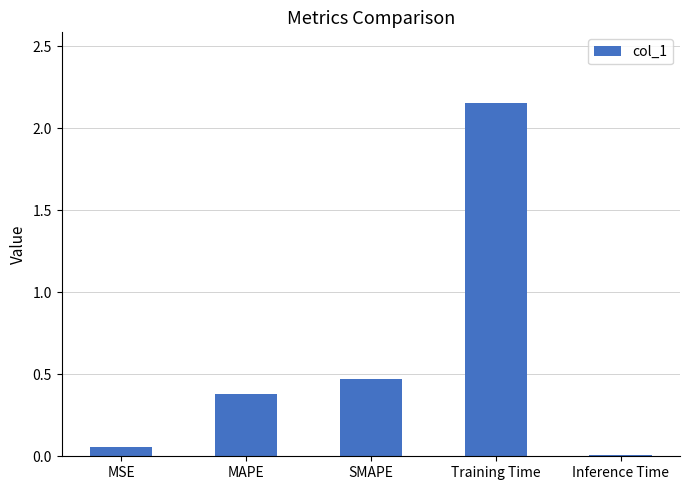

At which label is the value closest to 1?

SMAPE